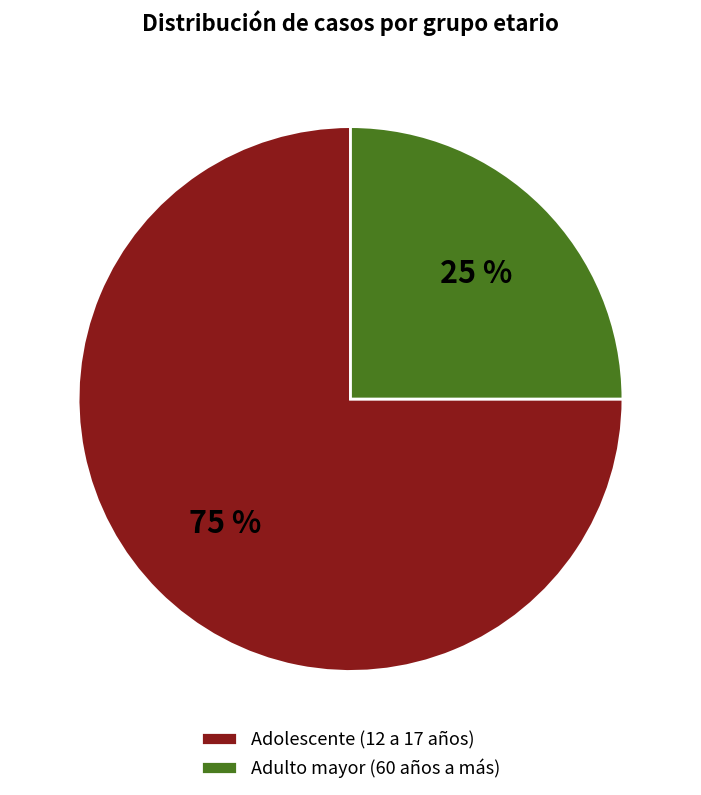

True or false: Adulto mayor (60 años a más) accounts for 25% of the total.

True